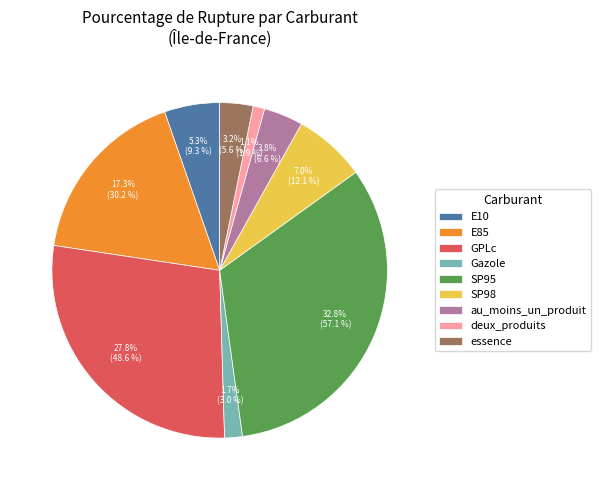

To the nearest percent, what is the combined percentage of Gazole and deux_produits?

3%